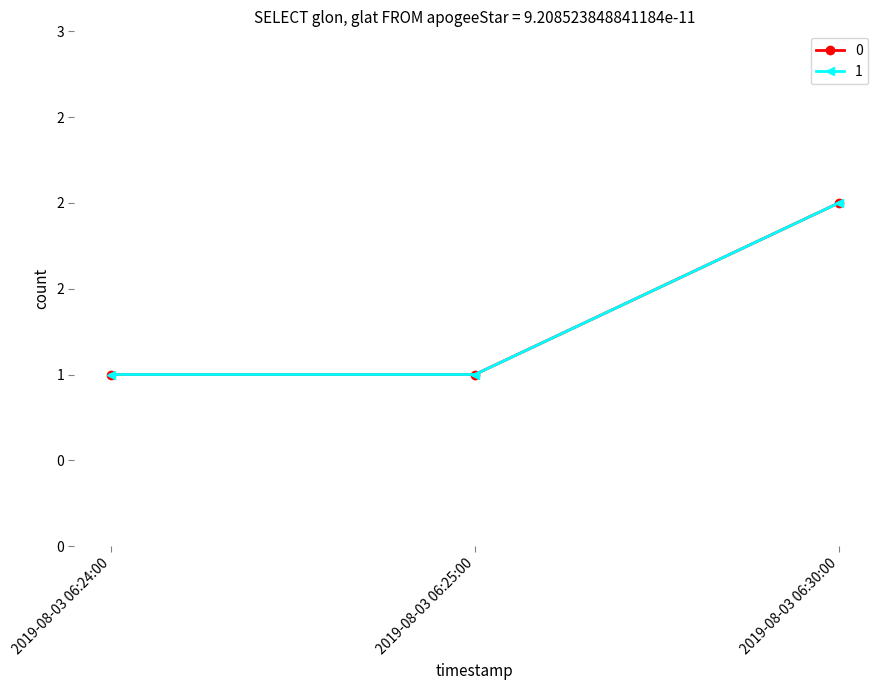

The value of 1 at 2019-08-03 06:30:00 is 1. True or false?

False